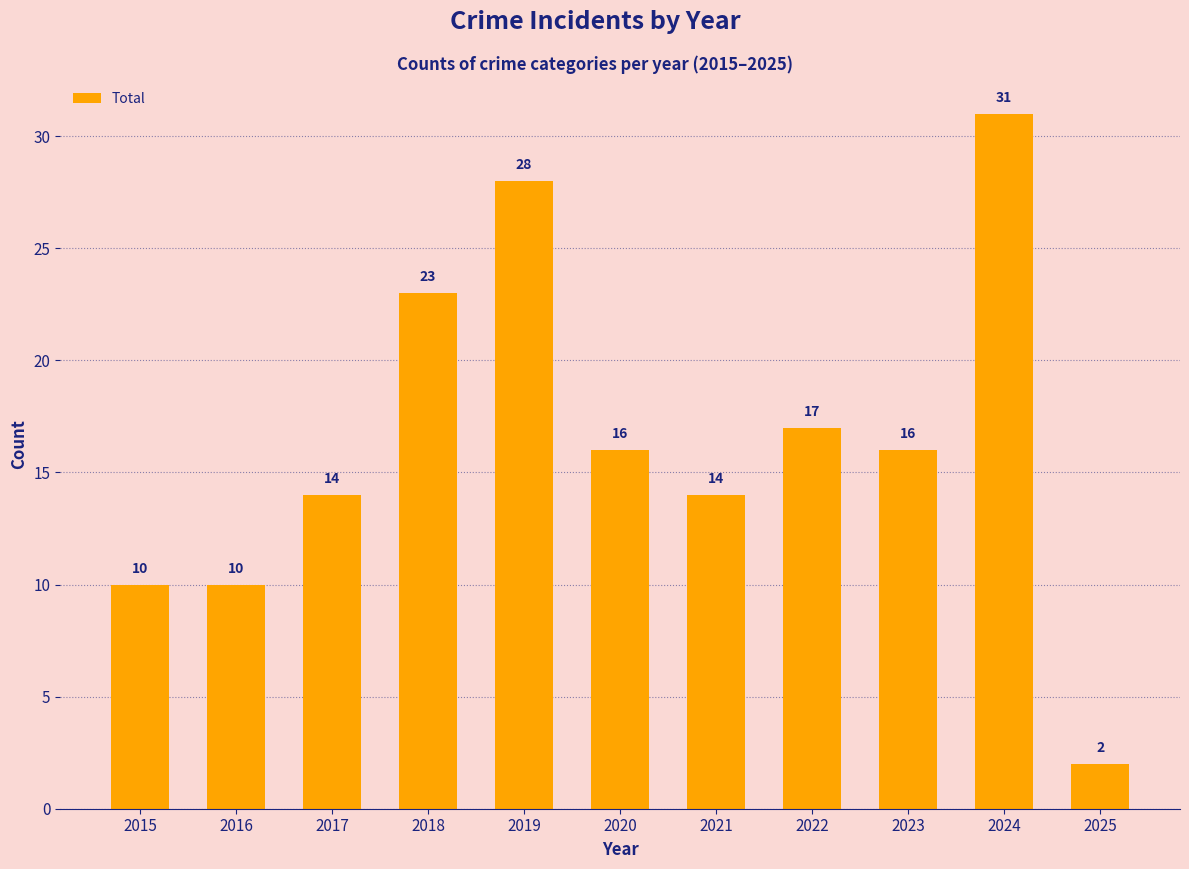

Where does the data first go above 16?

2018